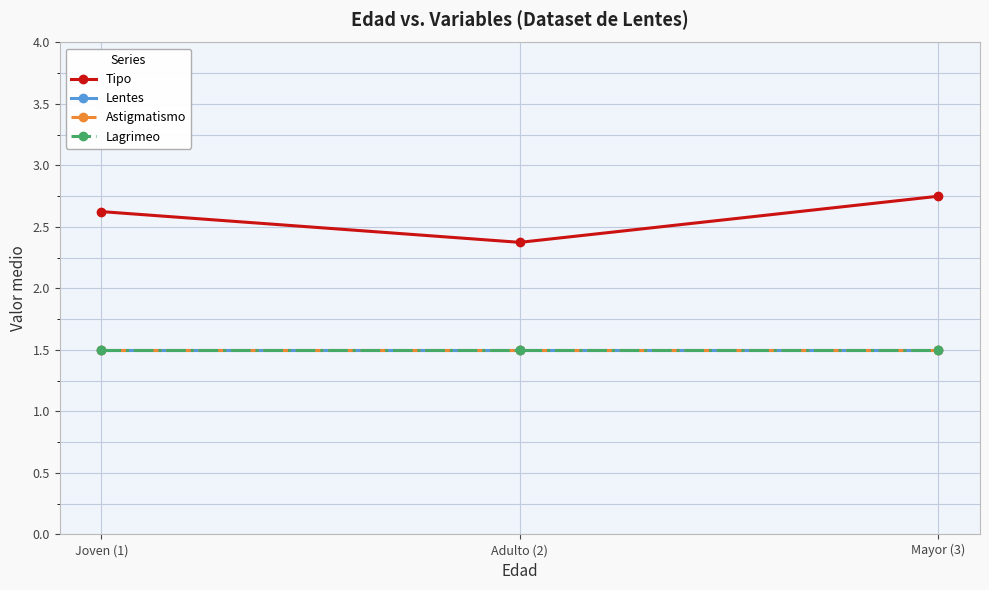

What is the label of the 2nd point from the right?

Adulto (2)